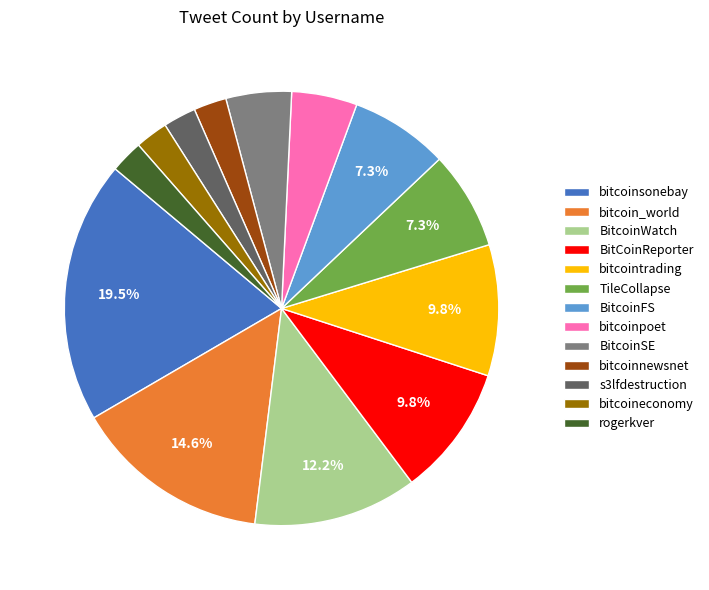

Which category has the biggest portion of the pie?

bitcoinsonebay